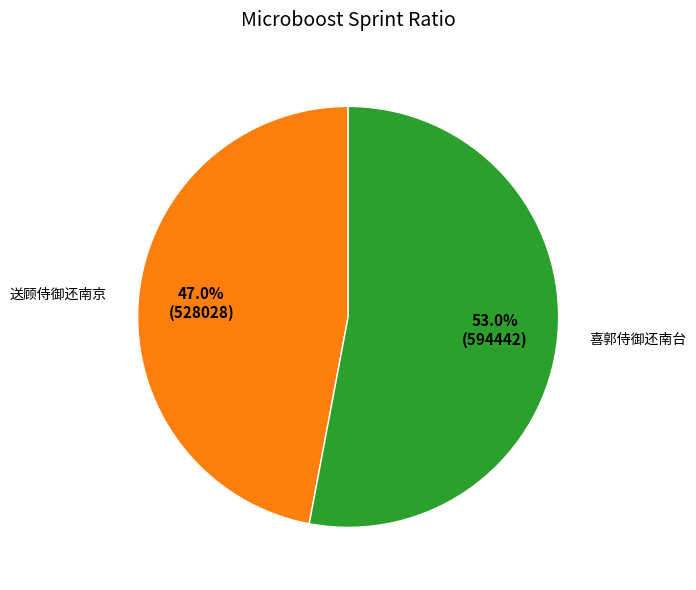

The 喜郭侍御还南台 slice represents 53% of the pie. True or false?

True